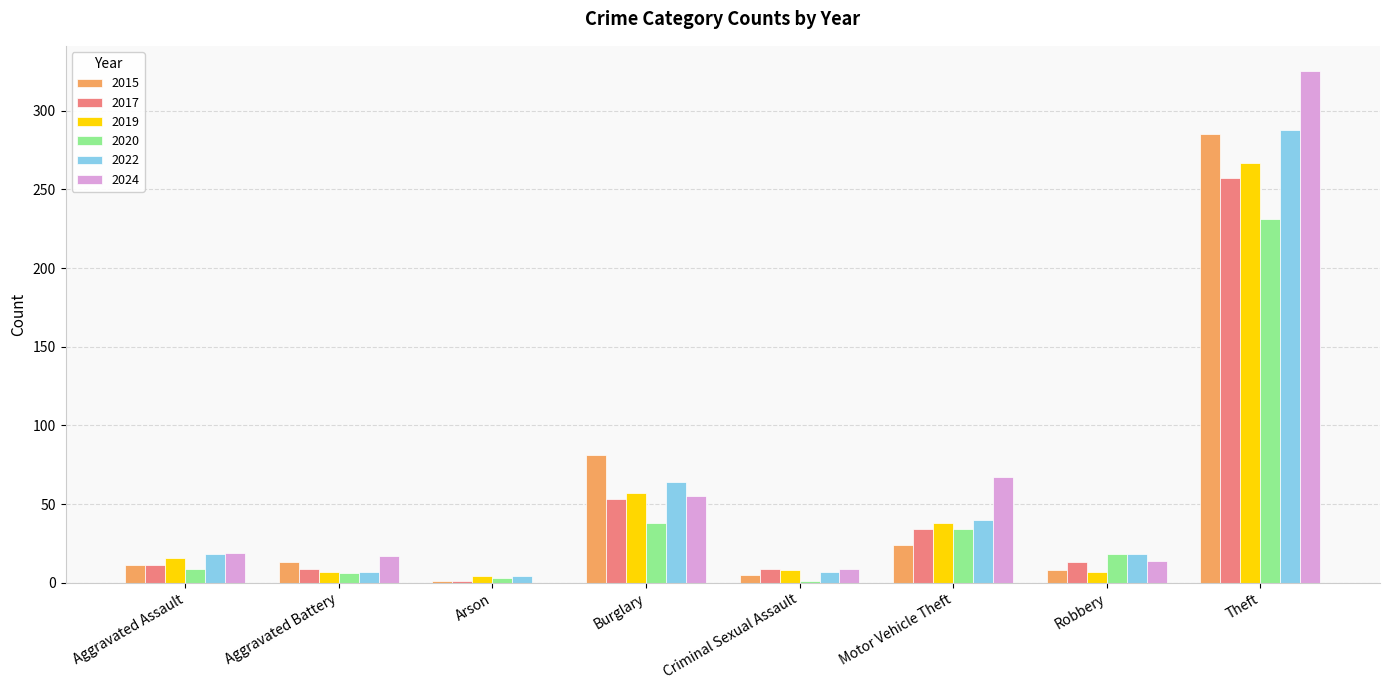

What is the sum of the 2024 values at Aggravated Battery and Motor Vehicle Theft?

84